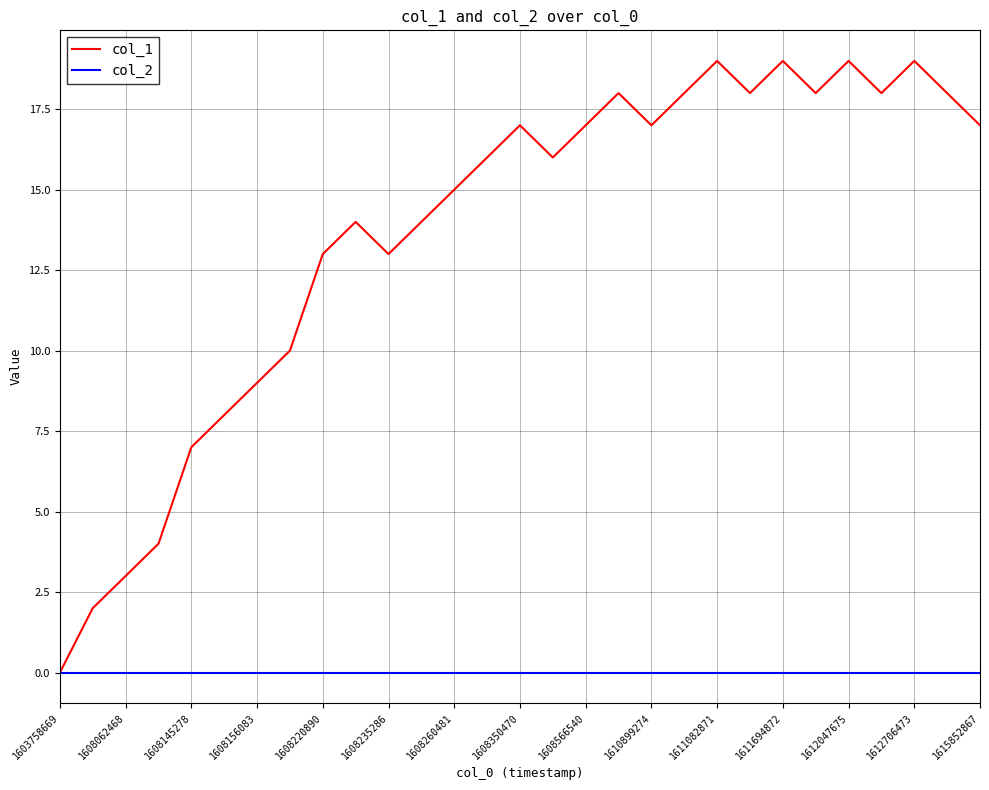

Which series has the largest total across all categories?

col_1